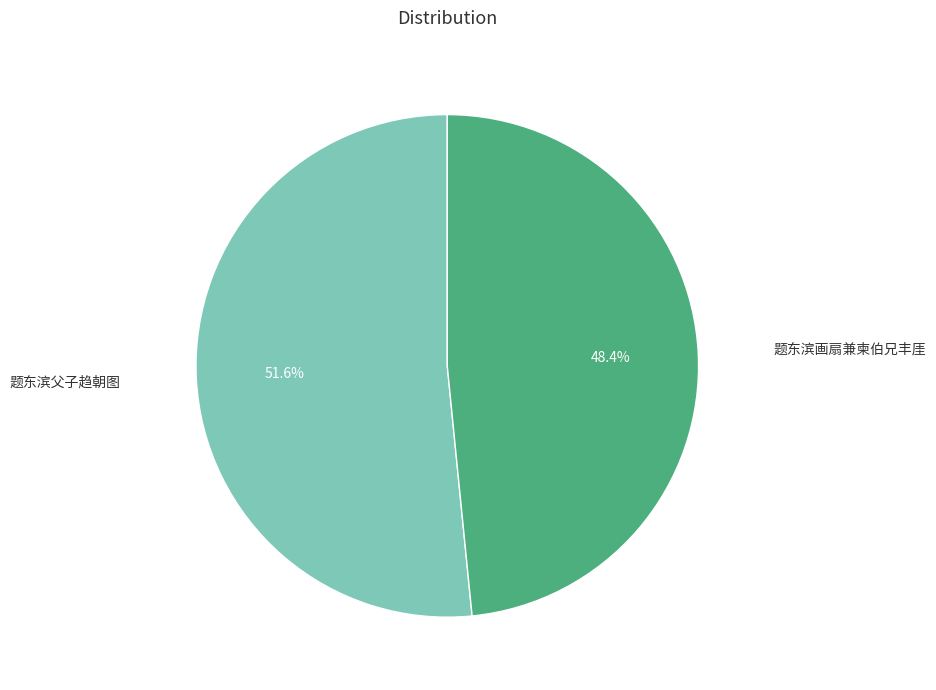

To the nearest percent, what percentage of the pie is 题东滨父子趋朝图?

52%